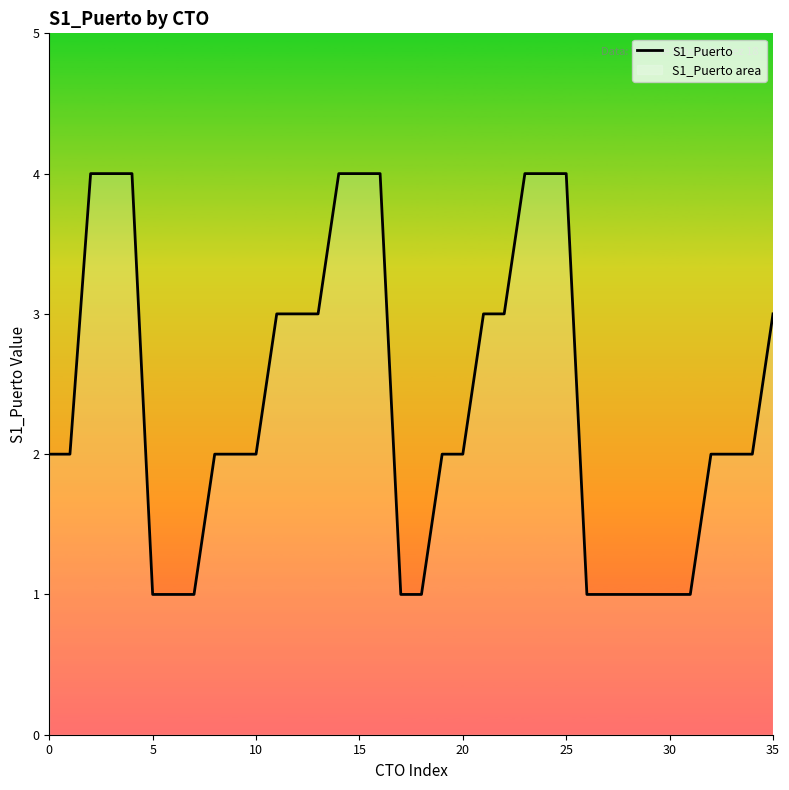

What is the maximum value shown in the chart?

4